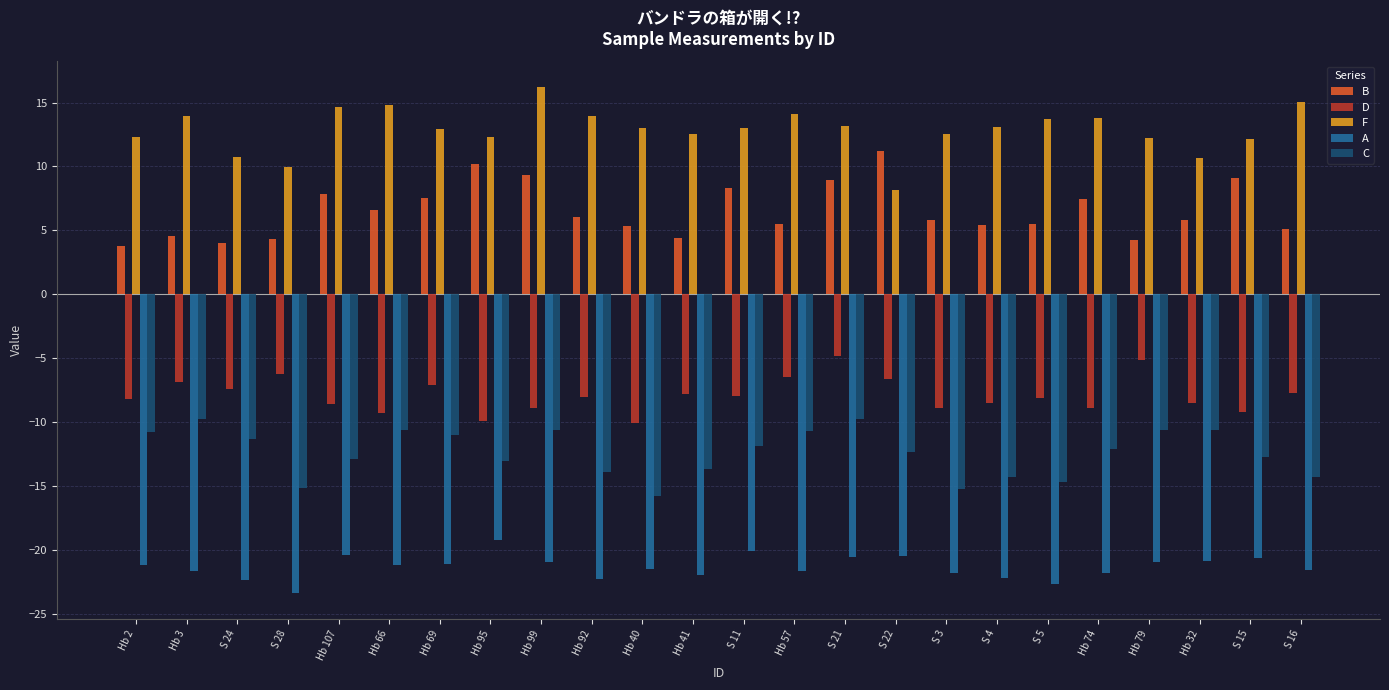

List the series in order of their peak value, lowest first.

A, C, D, B, F